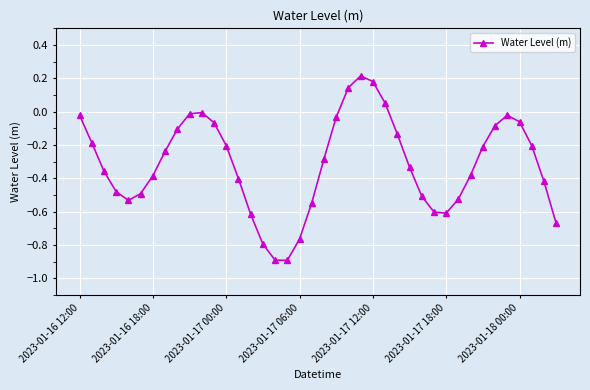

What is the sum of all values?

-12.5